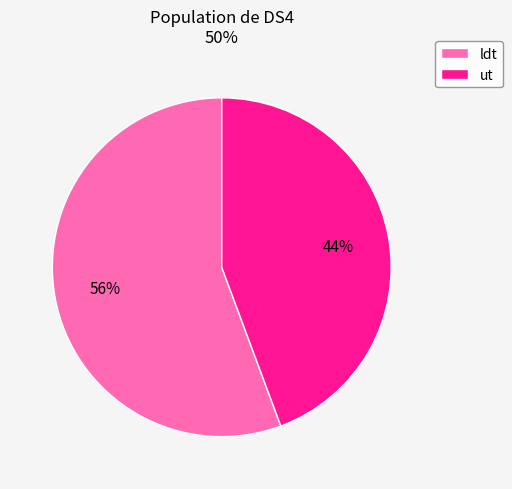

To the nearest percent, what is the combined percentage of ldt and ut?

100%